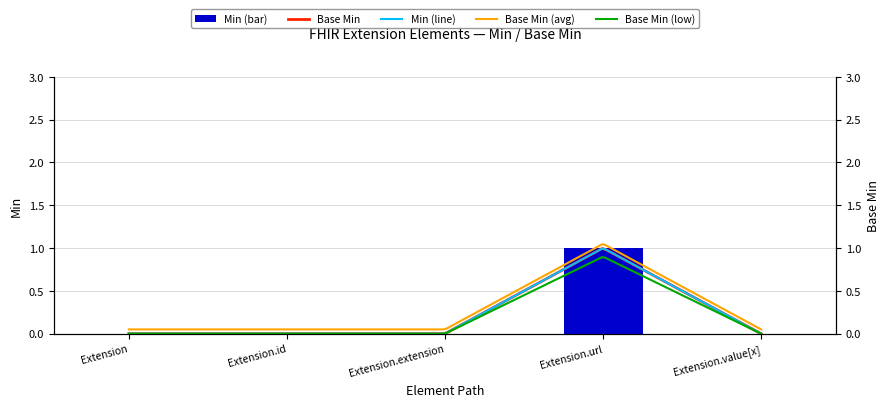

Between Extension and Extension.value[x], which is larger?

Extension